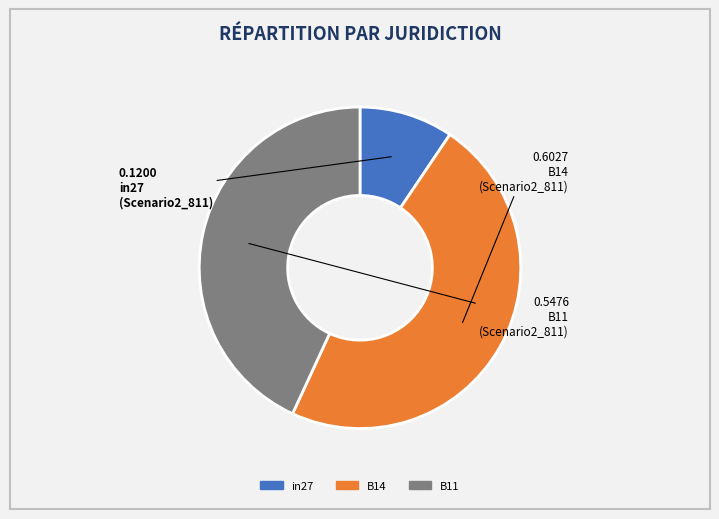

Is there any slice that represents more than half of the pie?

No